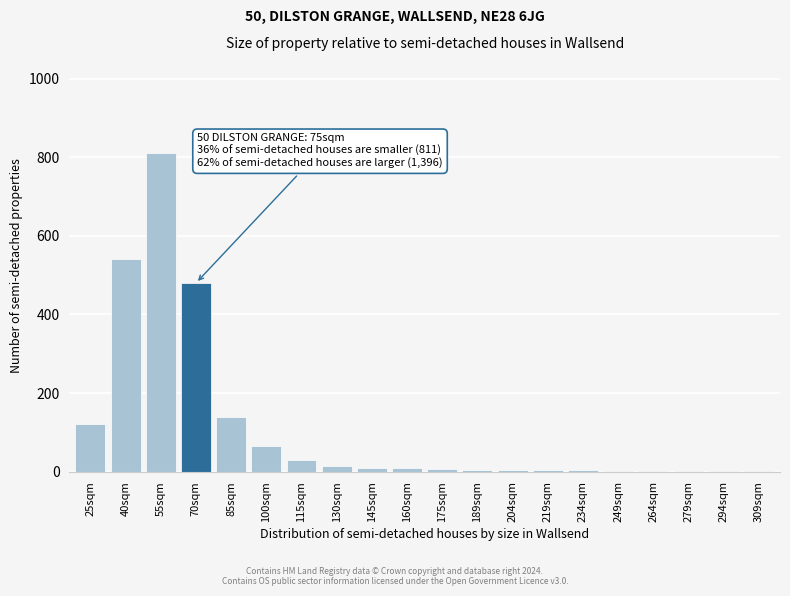

What is the greatest value displayed?

810